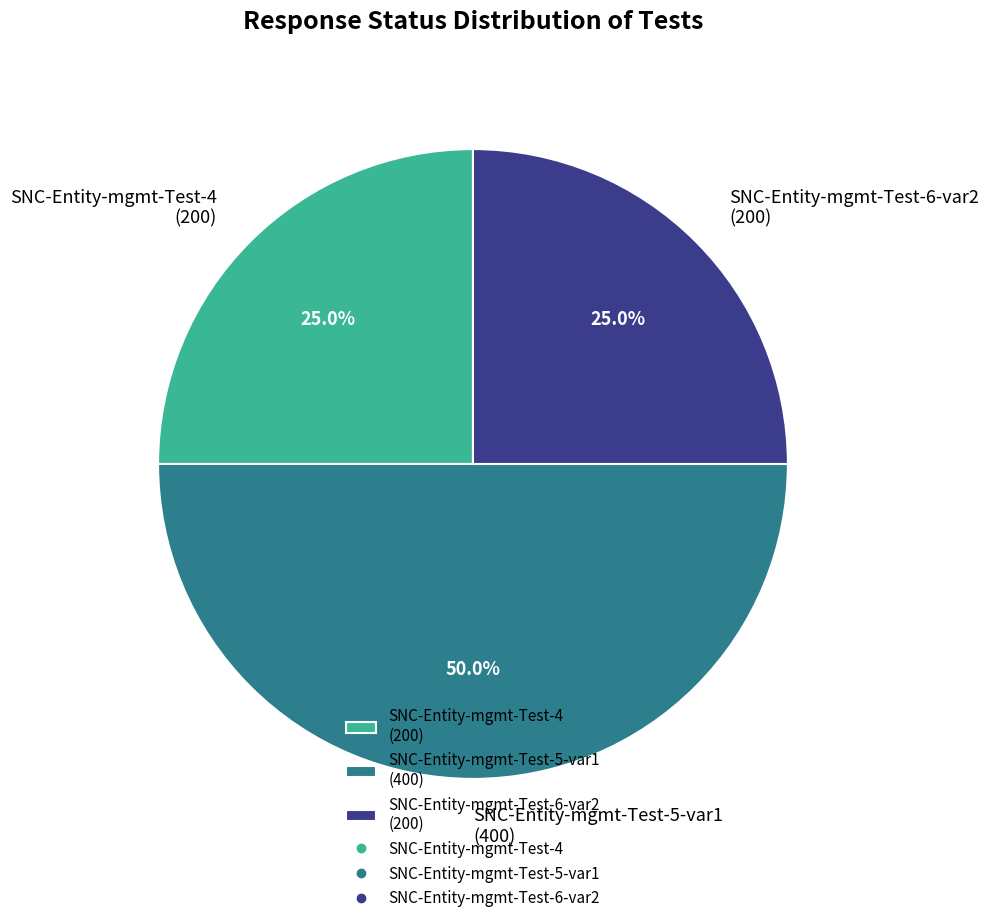

To the nearest percent, what portion does SNC-Entity-mgmt-Test-6-var2 represent?

25%